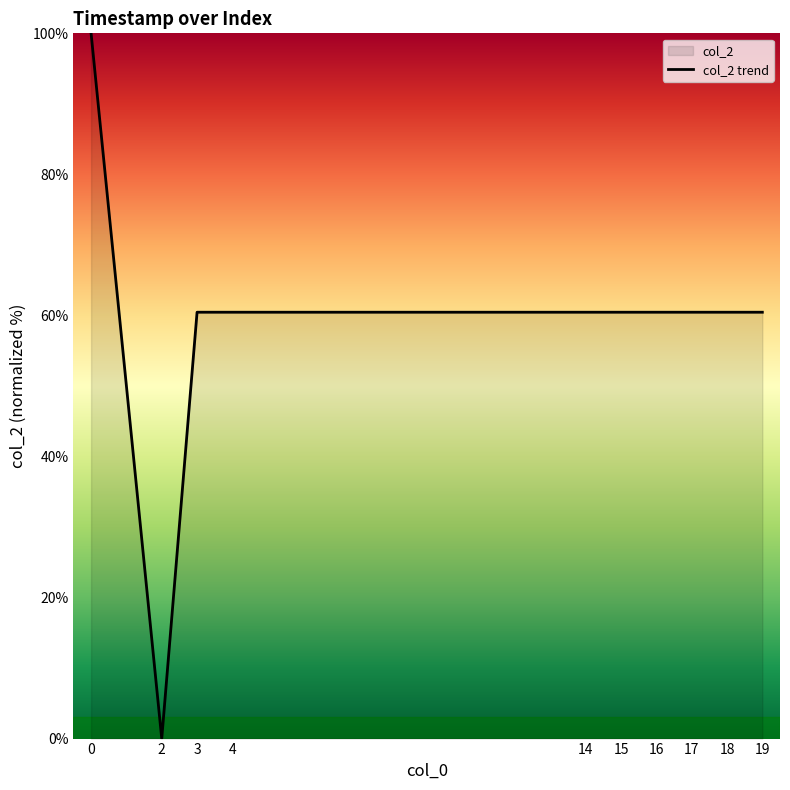

The chart shows a value of 0.0 at 2. True or false?

True